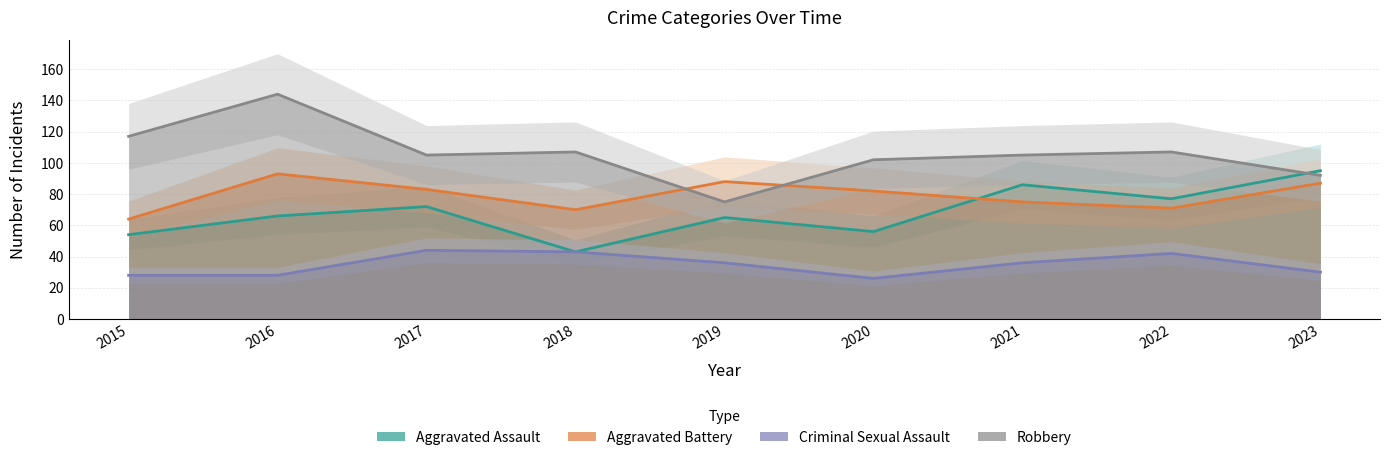

Which series has the largest total across all categories?

Robbery